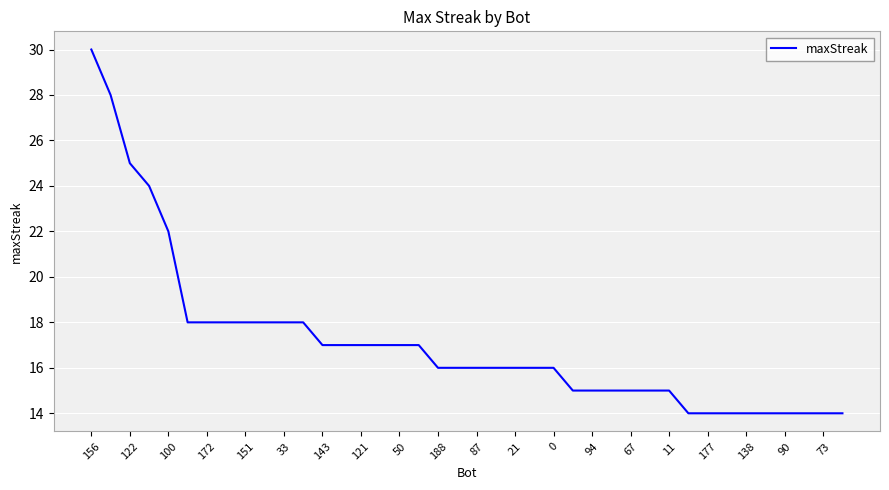

What is the minimum value shown in the chart?

14